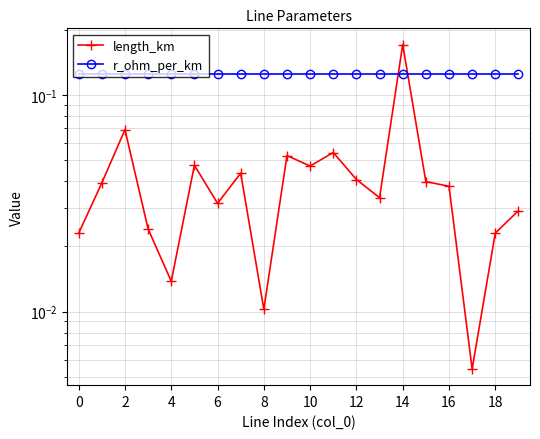

List the series in order of their overall mean, highest first.

r_ohm_per_km, length_km